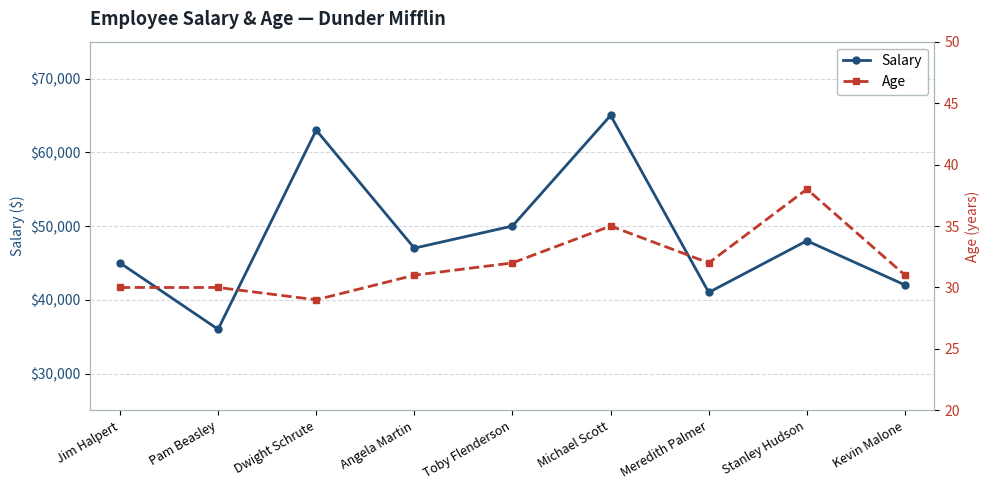

Which has a higher value, Meredith Palmer or Michael Scott?

Michael Scott